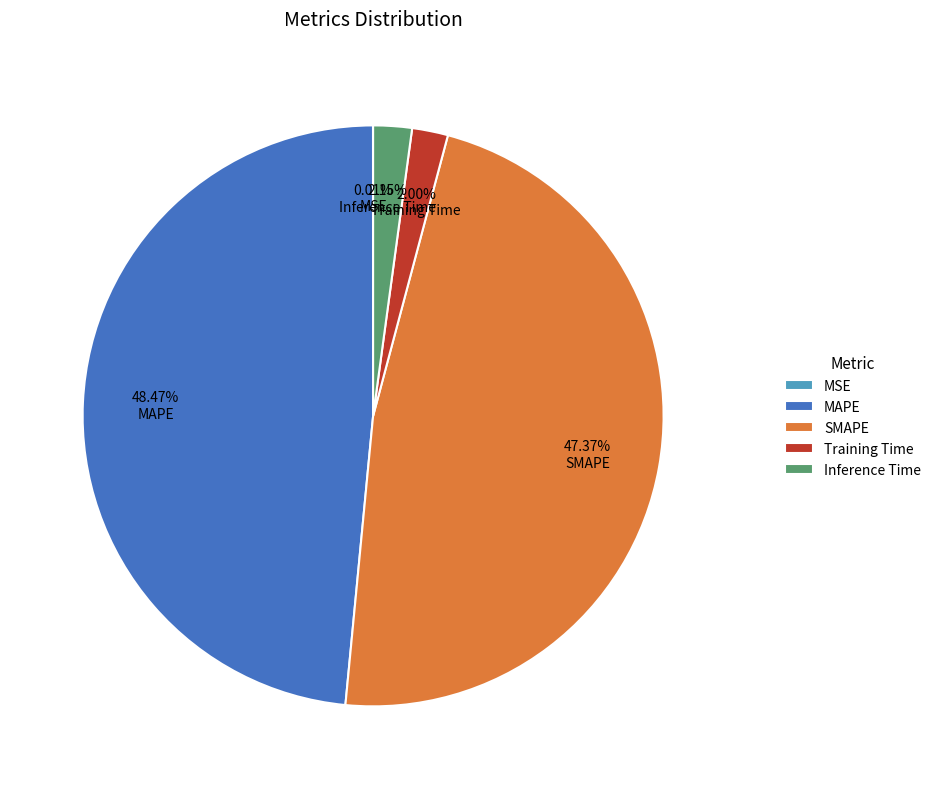

Does SMAPE represent more than half of the total?

No